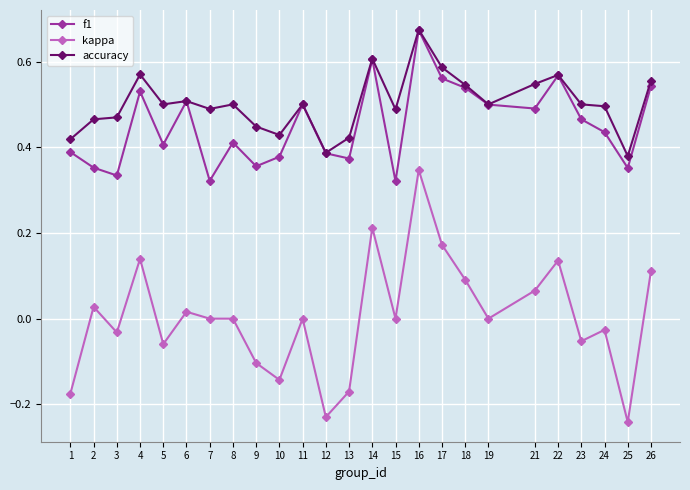

At which category is the sum across all series the highest?

16